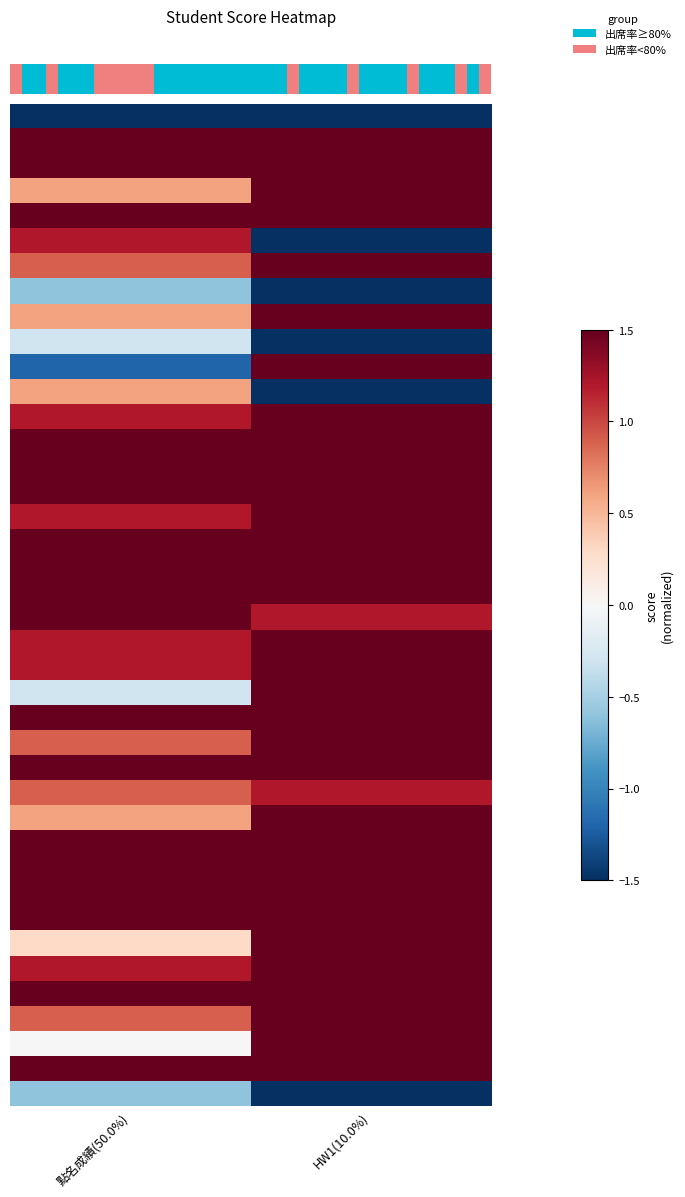

Count the number of categories in the chart.

2